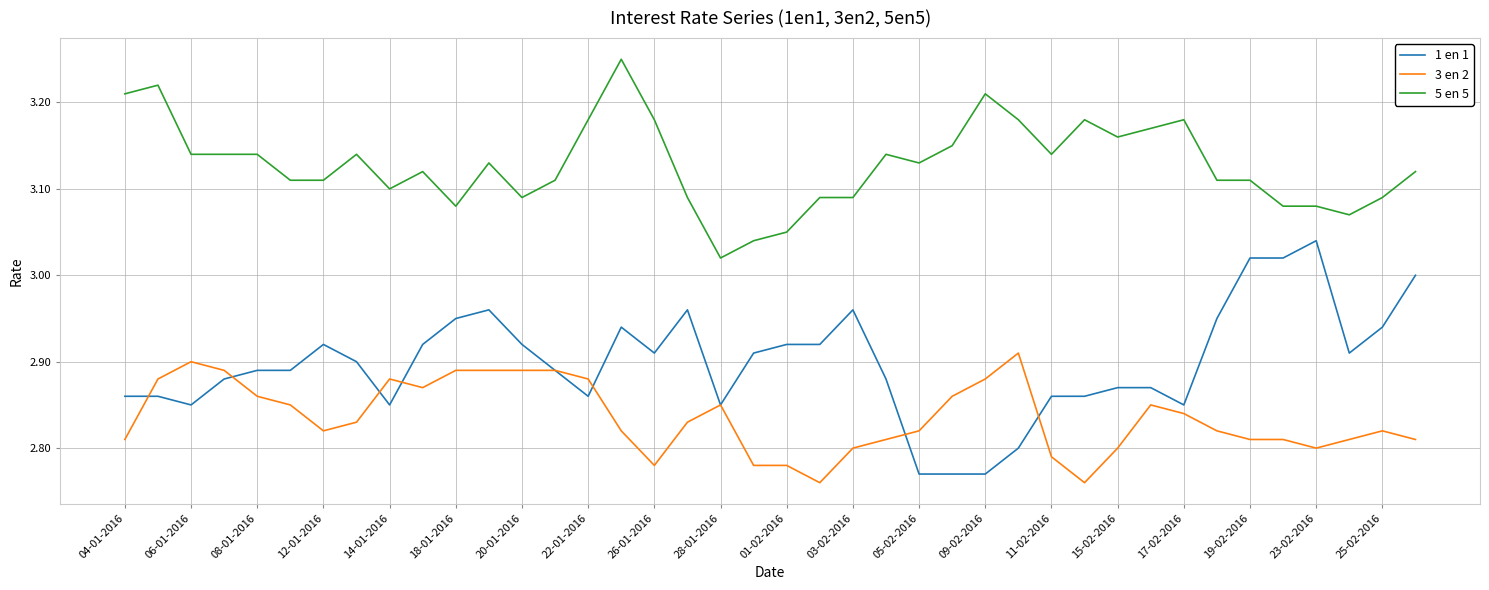

Rank the series by their average value, from highest to lowest.

5 en 5, 1 en 1, 3 en 2